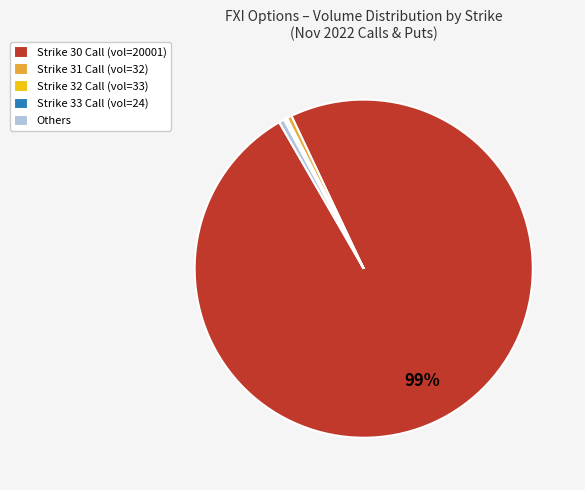

To the nearest percent, what is the difference between the largest and smallest slice percentages?

99%